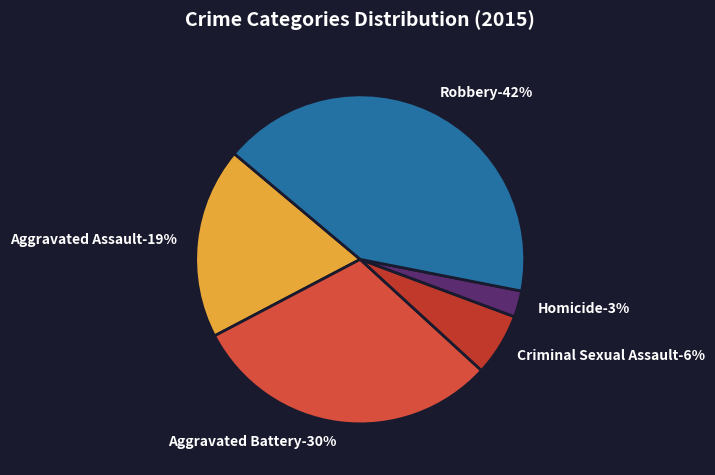

Does Homicide account for over 50% of the chart?

No